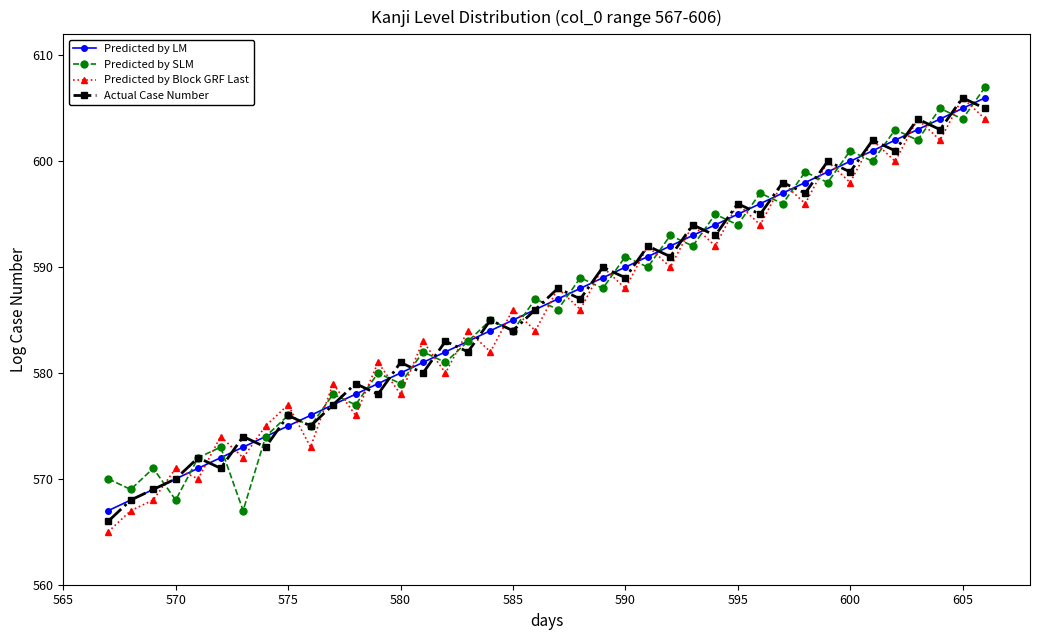

True or false: Predicted by LM has more than 1 interior local peaks.

False